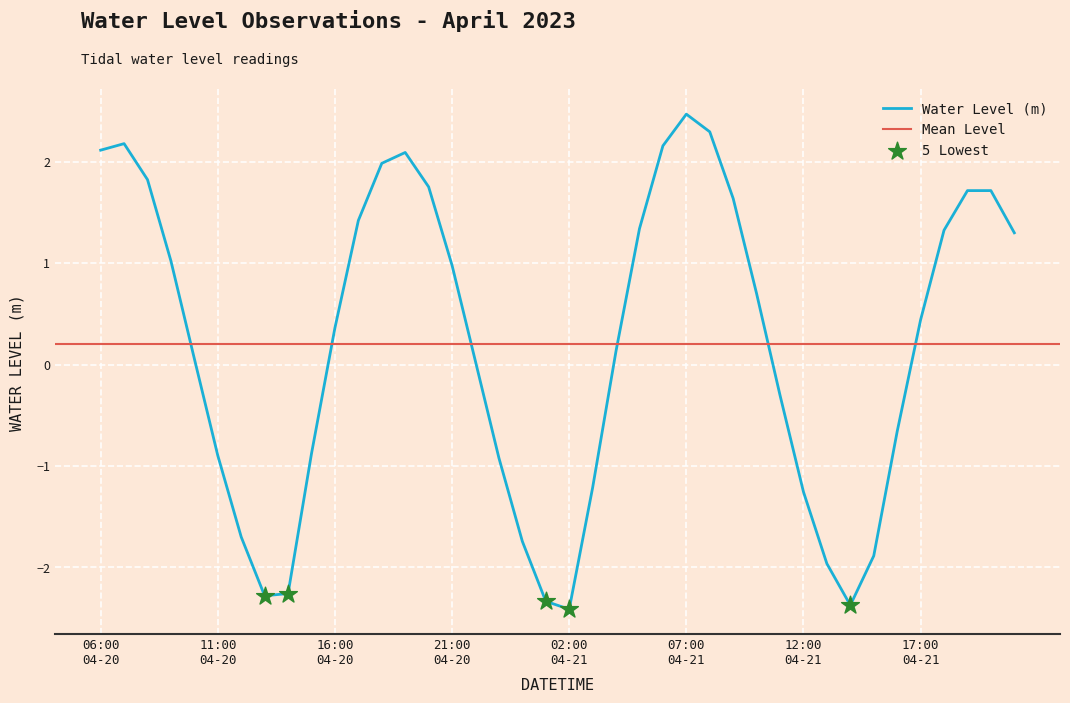

Between 2023-04-21 13:00 and 2023-04-20 09:00, which is larger?

2023-04-20 09:00